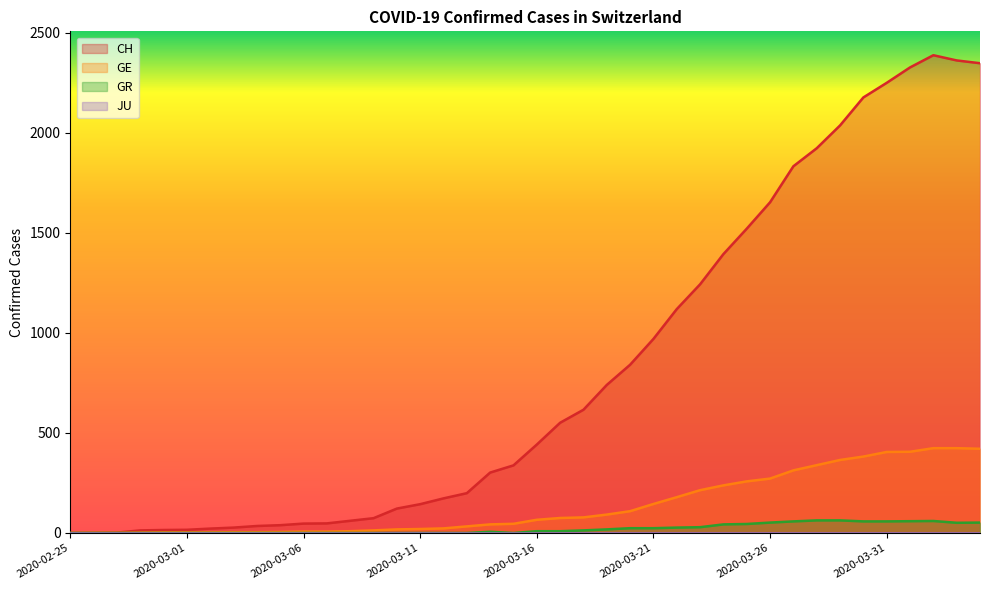

Does the chart have visible grid lines?

No